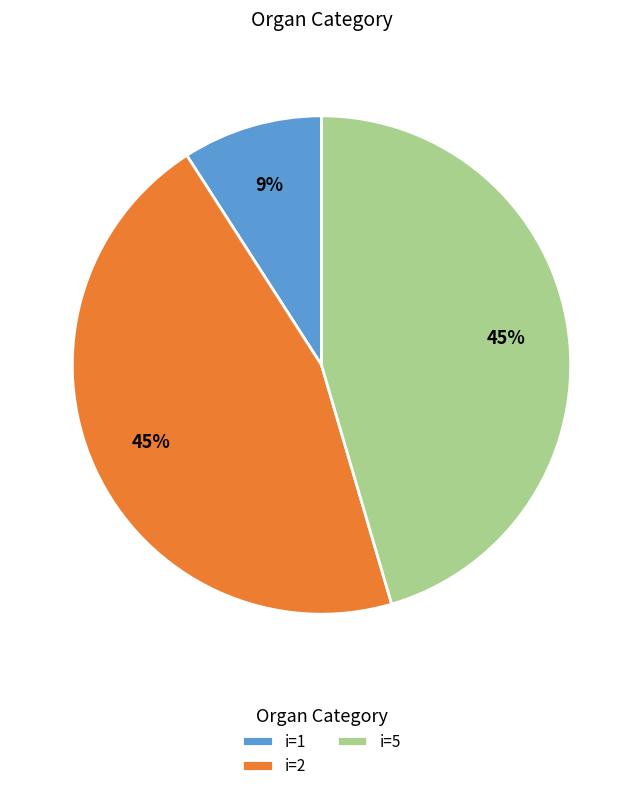

What is the ratio of the value at i=5 to the value at i=2?

1.0